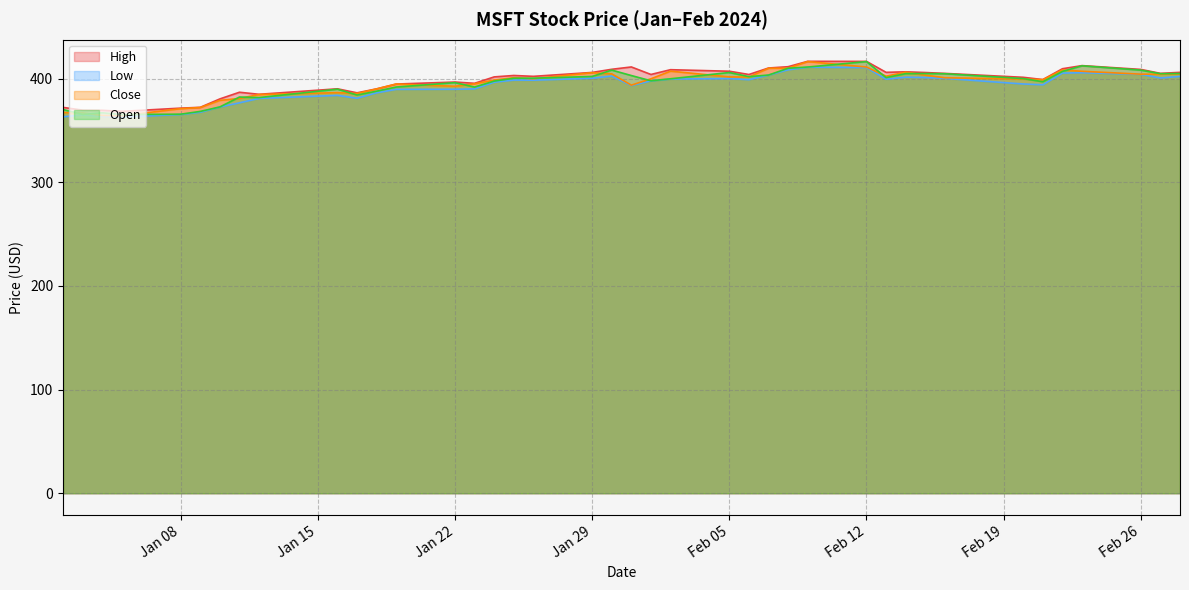

What position from the left is 2024-02-28?

40